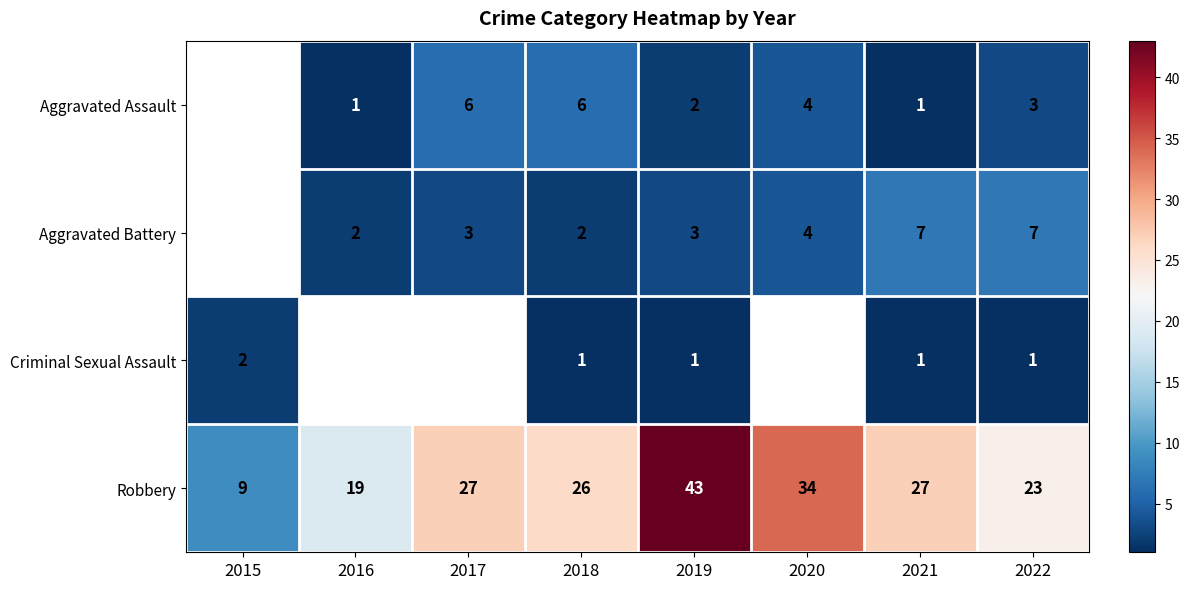

What value does the Robbery series have at 2016?

19